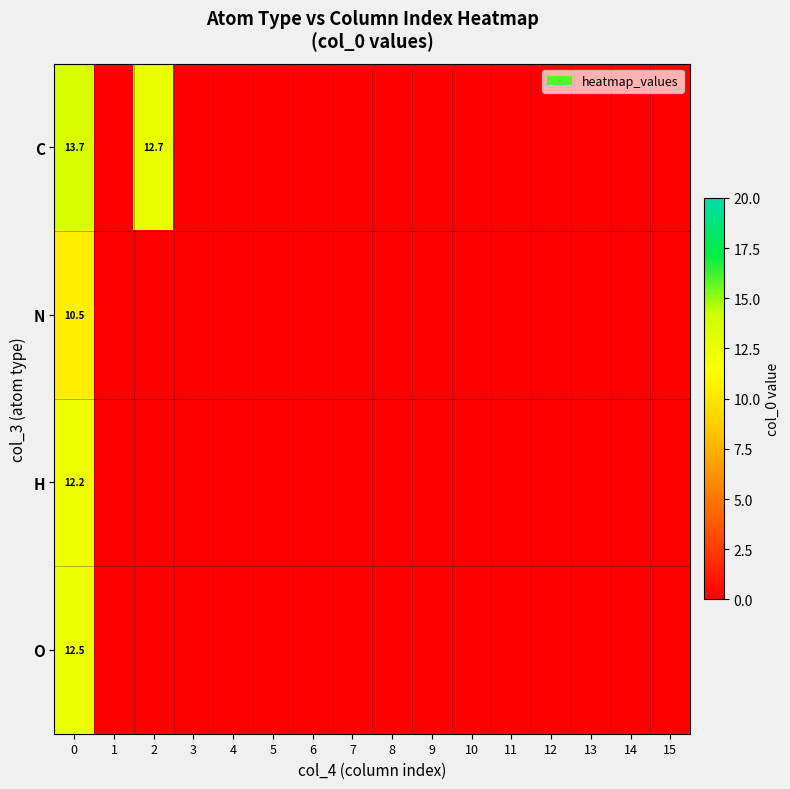

Which label corresponds to the smallest value in the chart?

1